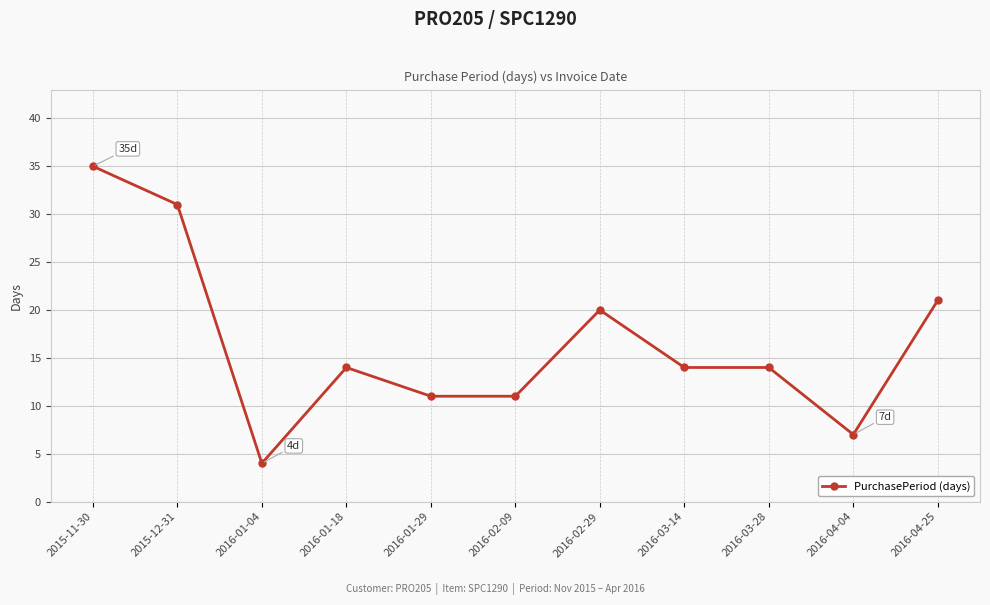

Where is the first local minimum?

2016-01-04